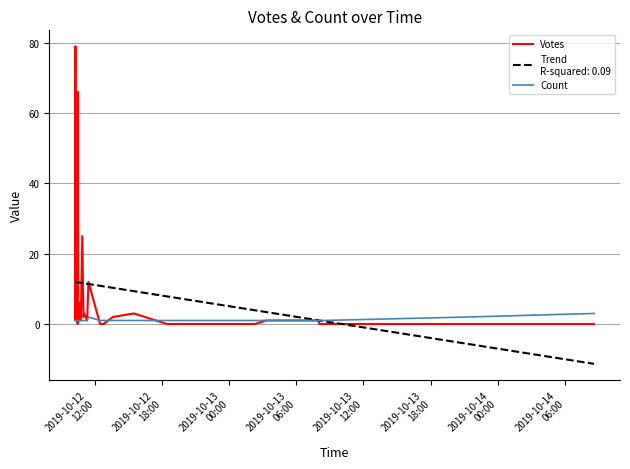

In Votes, how many points are lower than both neighbors (excluding endpoints)?

7